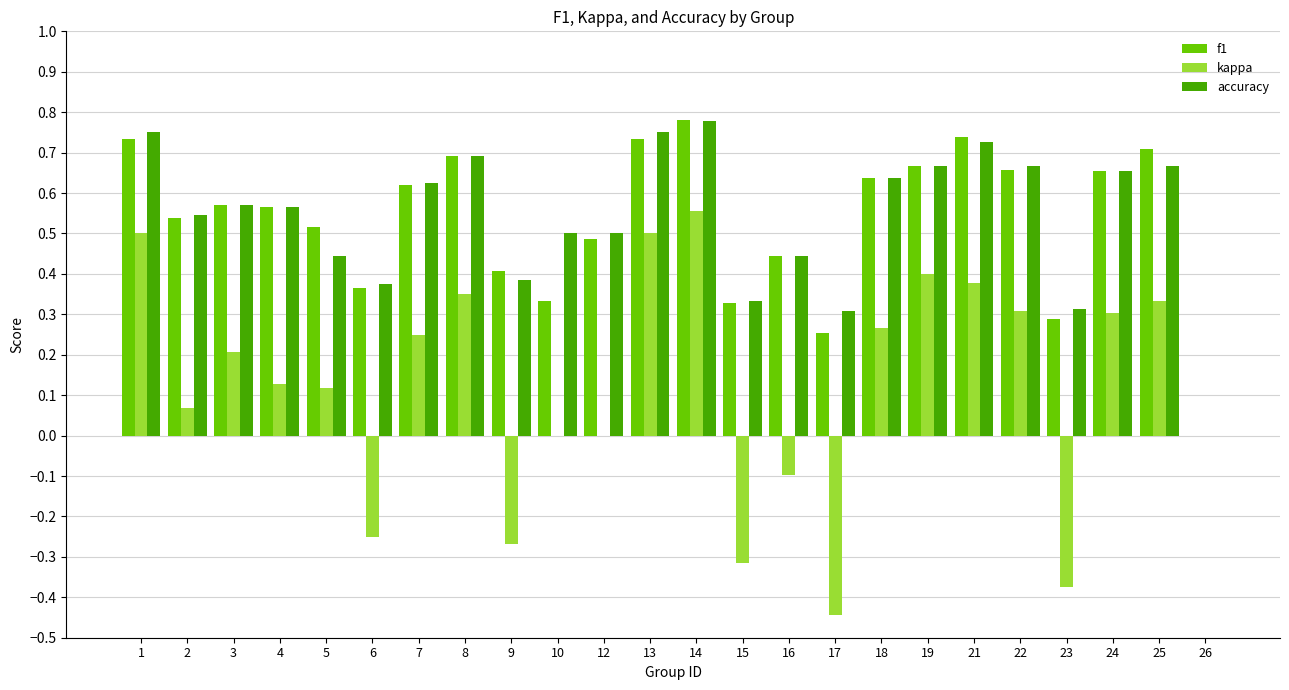

What are all the series names shown in the legend?

f1, kappa, accuracy